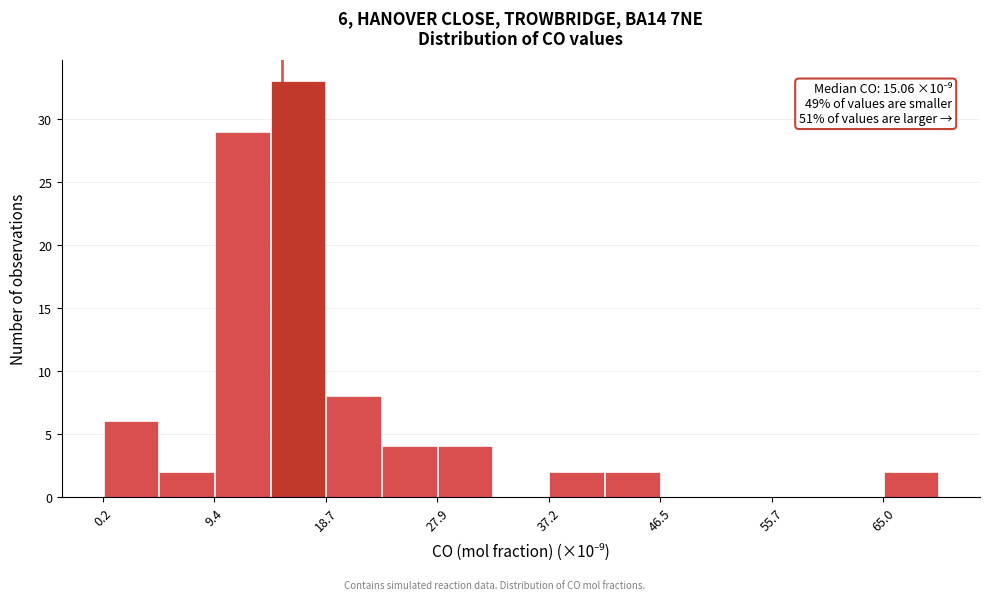

Over which range of the x-axis is the bar tallest?

14 to 19